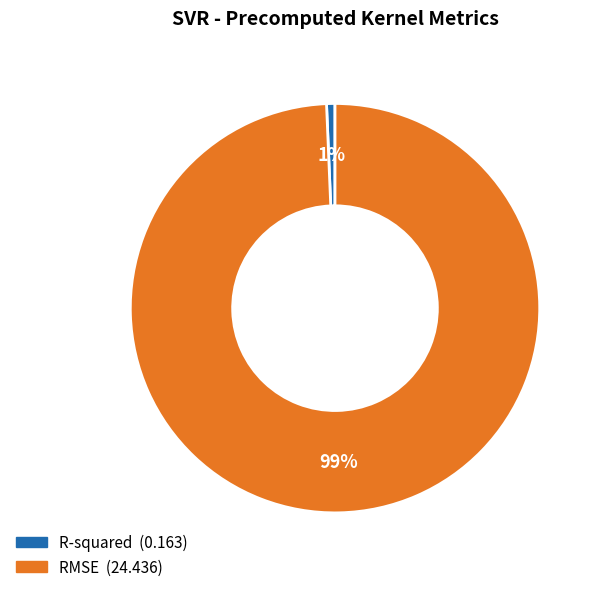

To the nearest percent, what is the average slice percentage?

50%